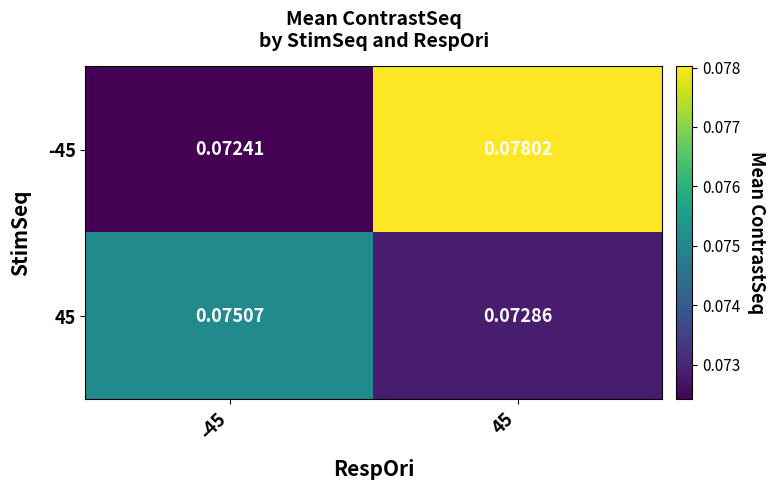

Is the value of -45 at -45 greater than the value of 45 at -45?

No